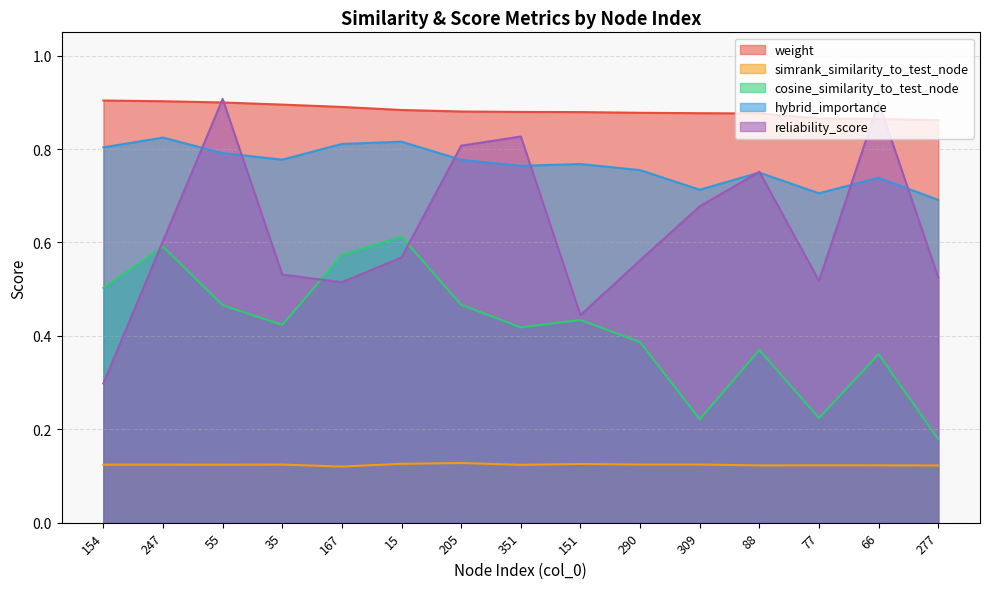

The value of weight at 66 is 0.9. True or false?

True